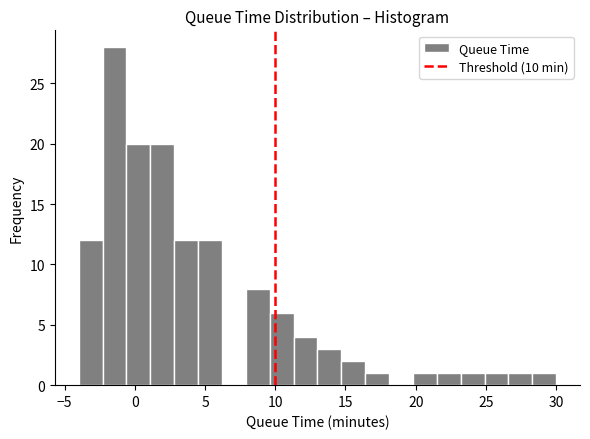

Read against the x-axis, roughly where is the centre of the tallest bar?

-1.5